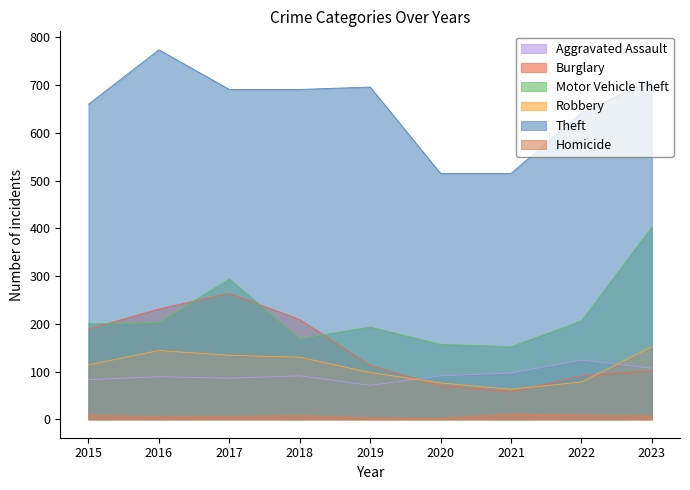

The Homicide series shows 4 at 2019. True or false?

False